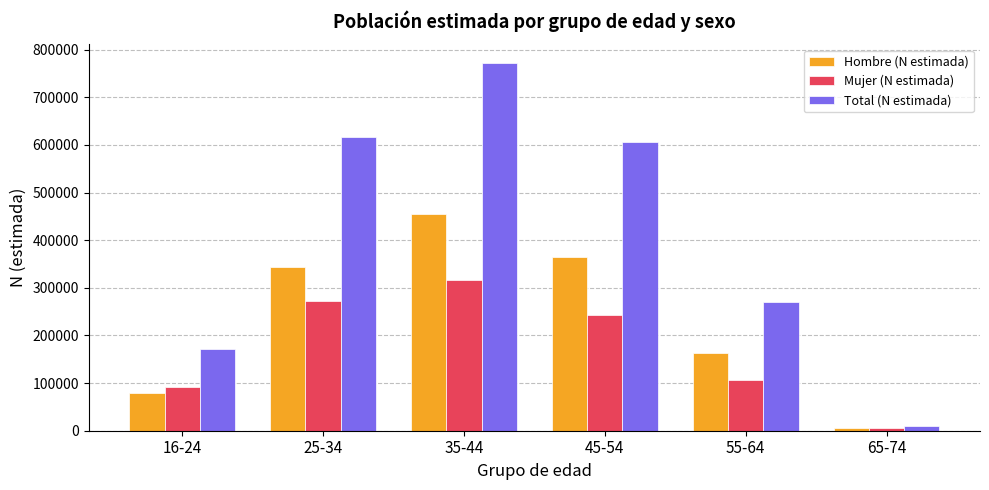

What value does the Hombre (N estimada) series have at 55-64, to the nearest 100?

163700